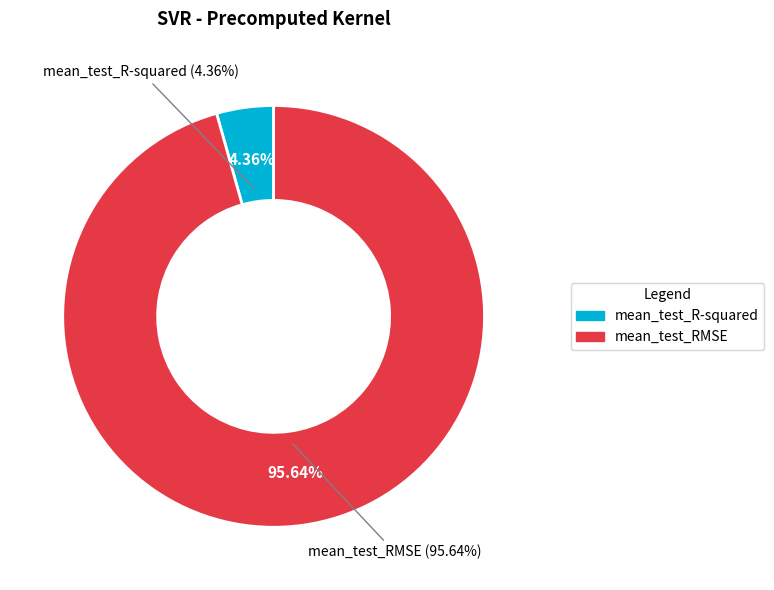

Is there any slice that represents more than half of the pie?

Yes